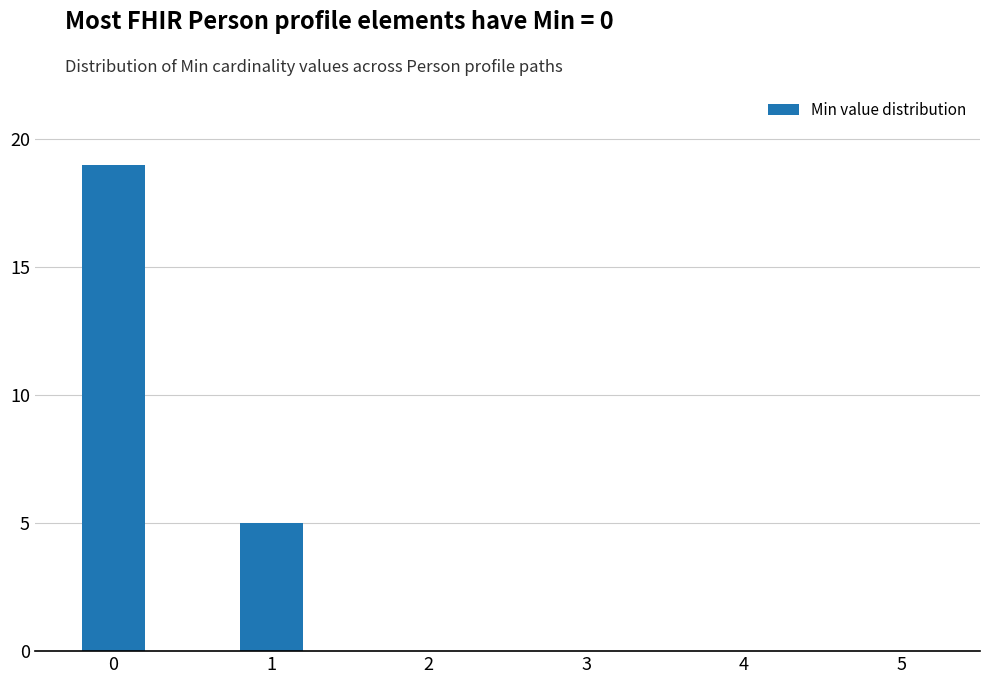

What is the greatest value displayed?

19